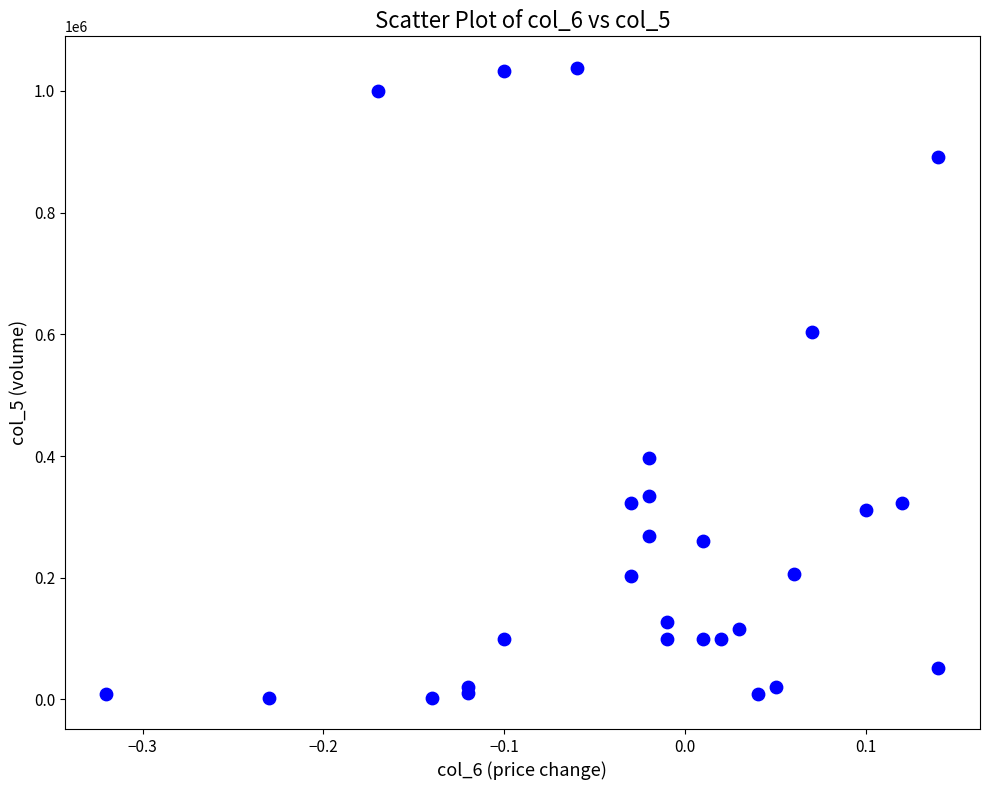

What Y value in the scatter plot is closest to 520500?

604000